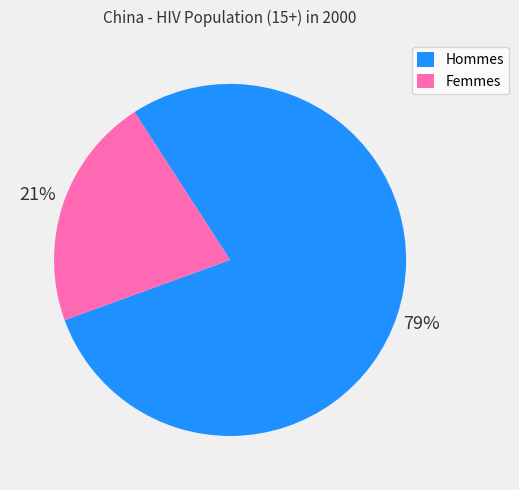

Is there a majority slice in this chart?

Yes